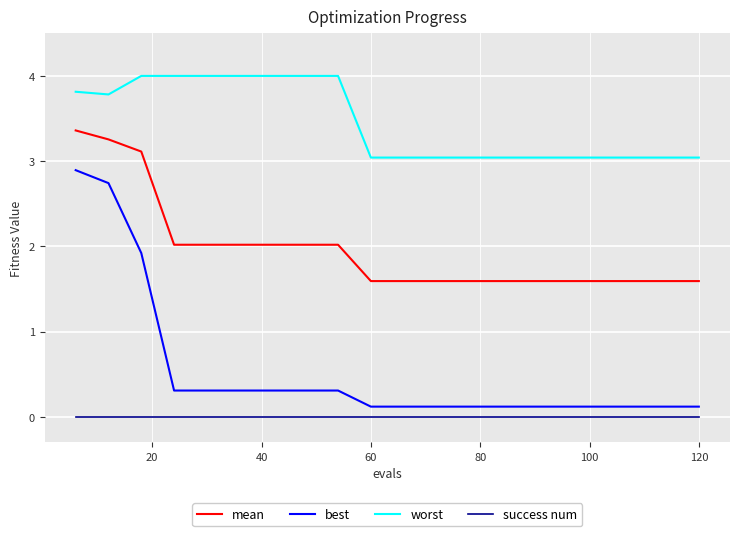

Which series has the largest total across all categories?

worst